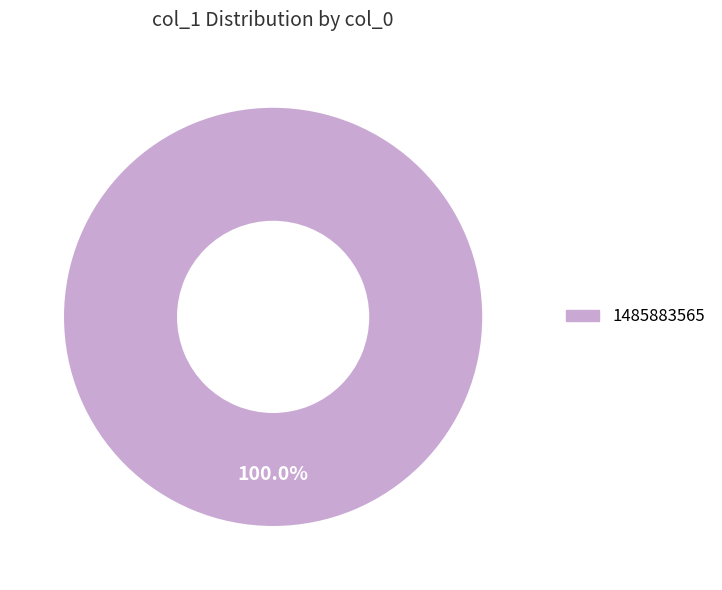

Is there a majority slice in this chart?

Yes